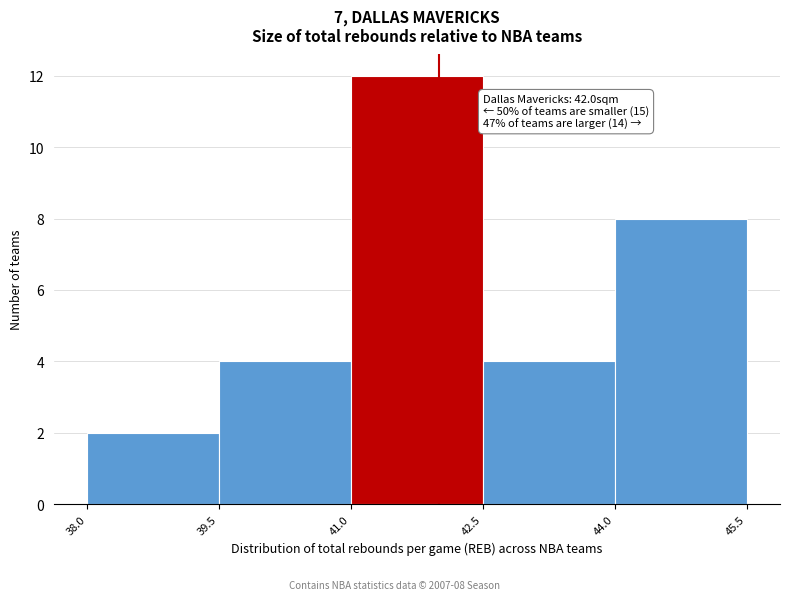

Which range on the x-axis has the tallest bar?

41.0 to 42.5